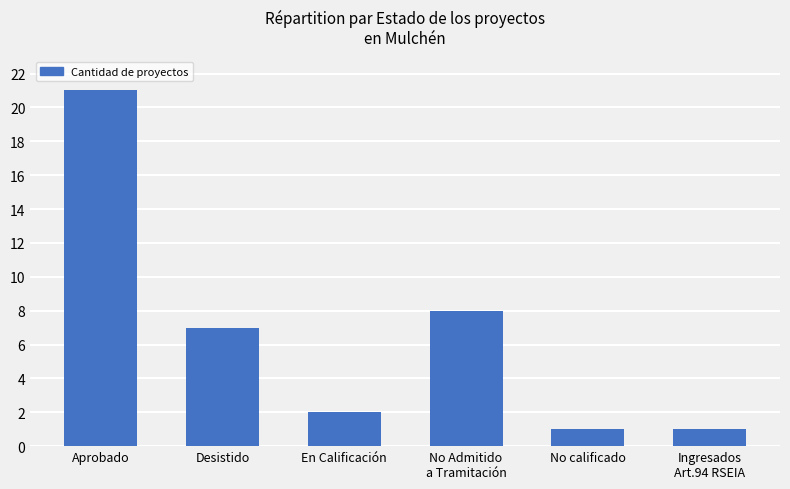

What is the label of the 3rd bar from the right?

No Admitido
a Tramitación